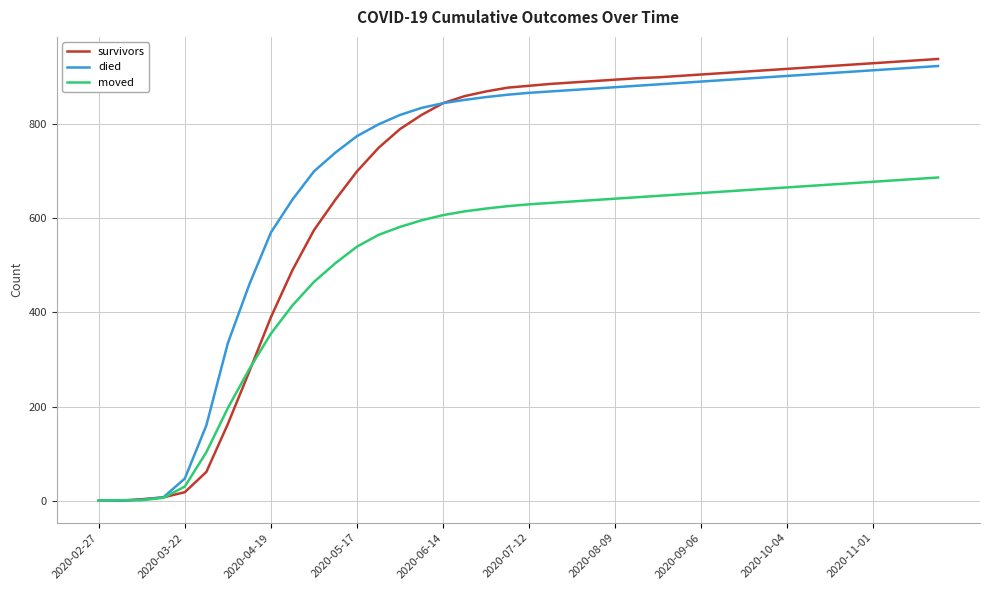

What is the highest value of the died series?

924